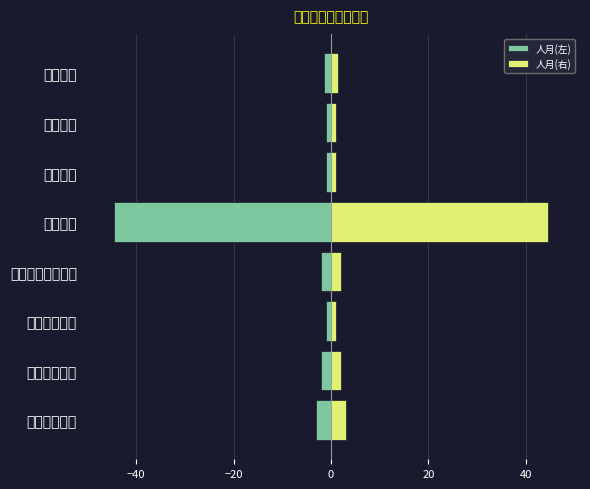

What is the difference between the maximum and minimum values in the 人月(右) series?

43.5